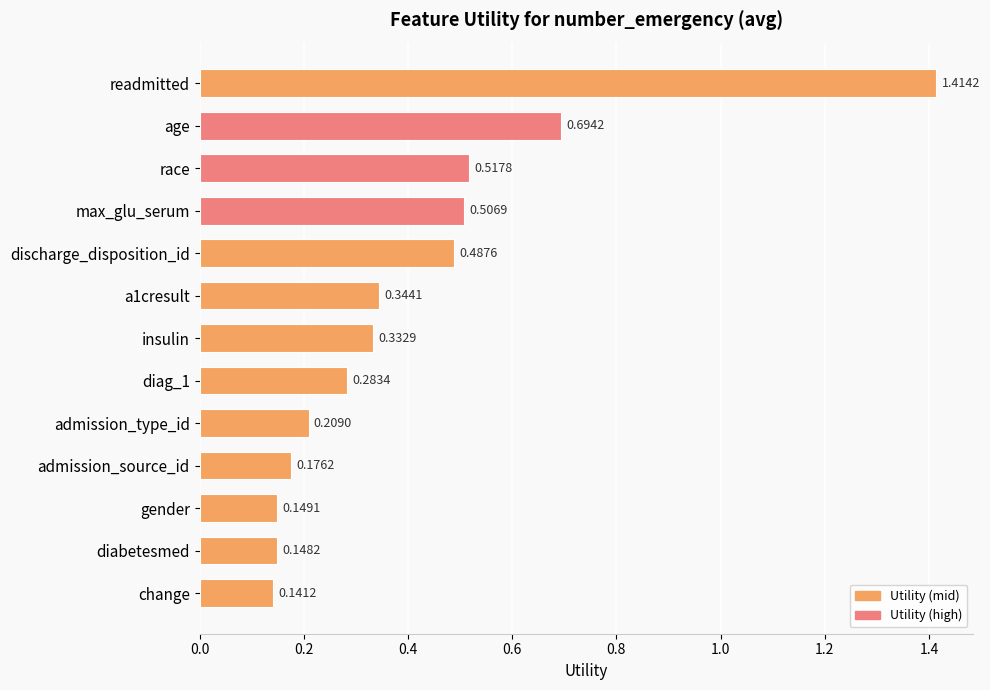

What is the change in value from readmitted to gender?

-1.3